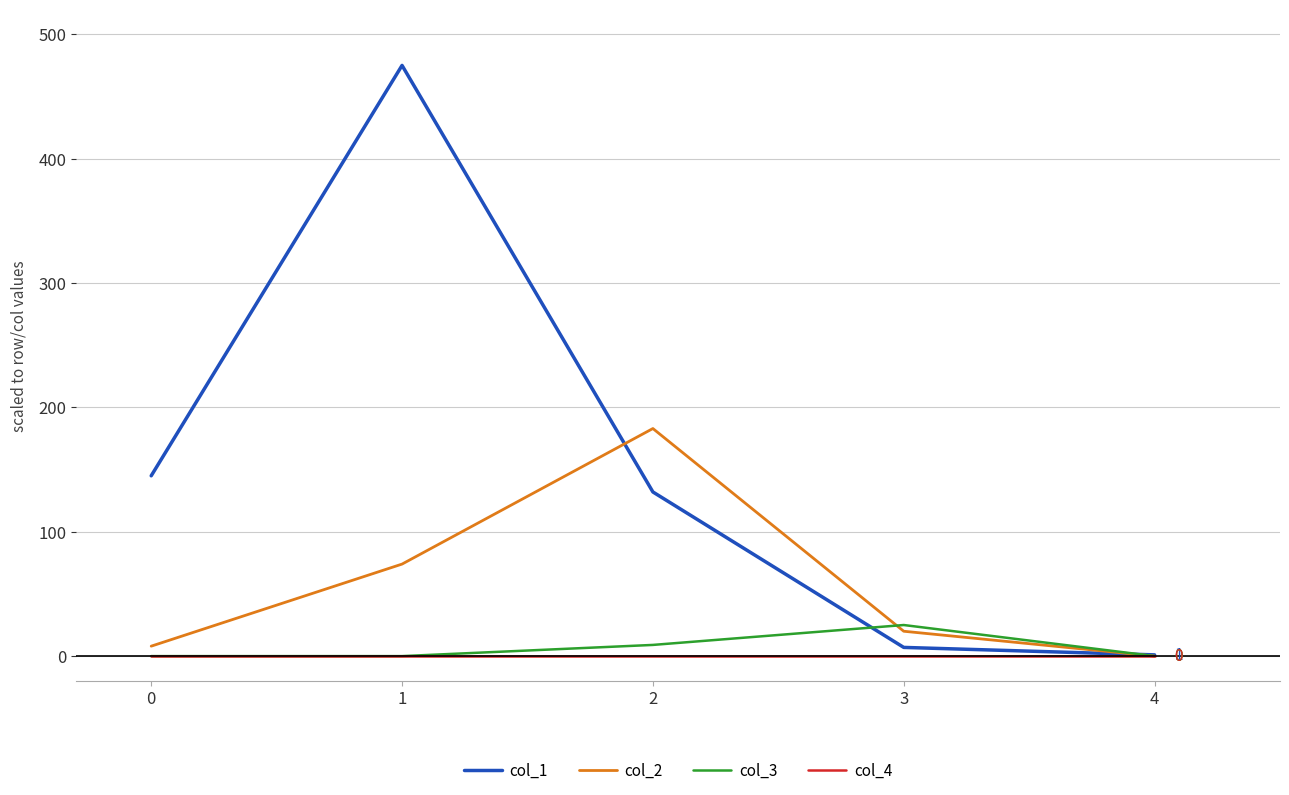

The value of col_2 at 2 is 124. True or false?

False